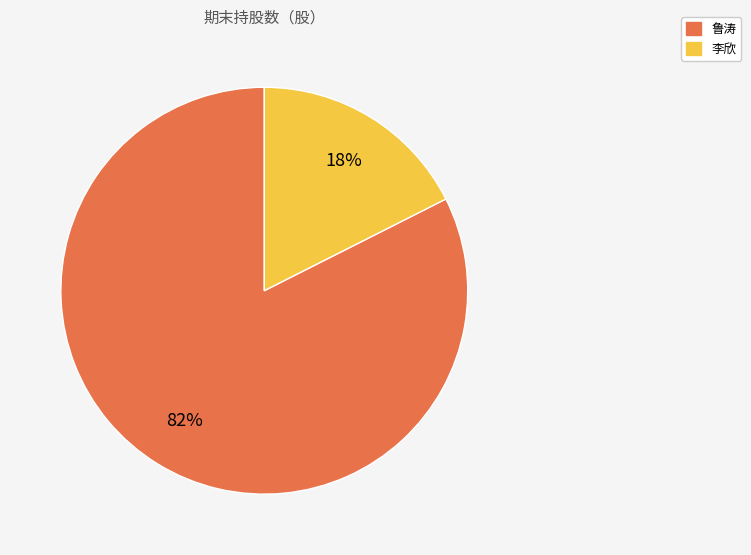

What percentage is the 李欣 slice, to the nearest percent?

18%